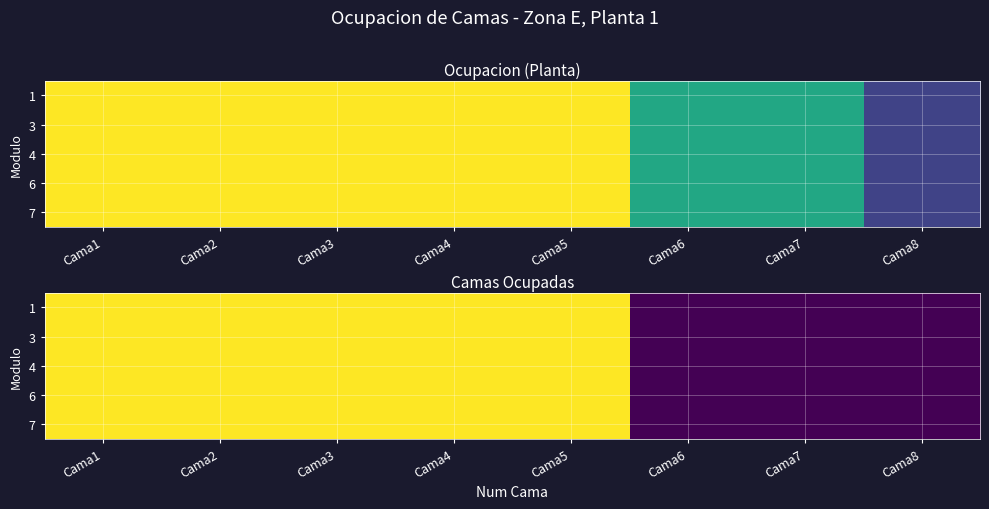

List the series in order of their peak value, highest first.

1, 3, 4, 6, 7